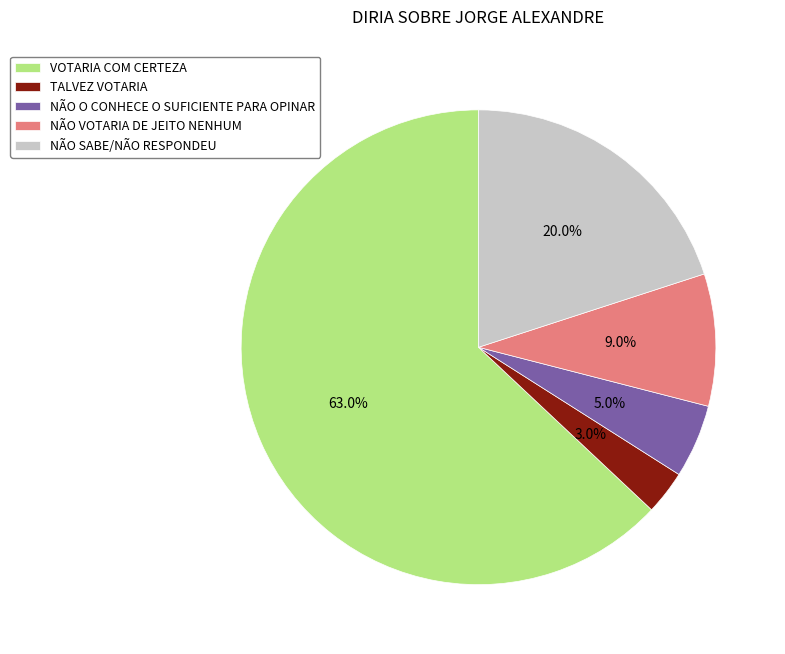

Approximately how many times larger is the value at NÃO VOTARIA DE JEITO NENHUM compared to NÃO SABE/NÃO RESPONDEU?

0.5